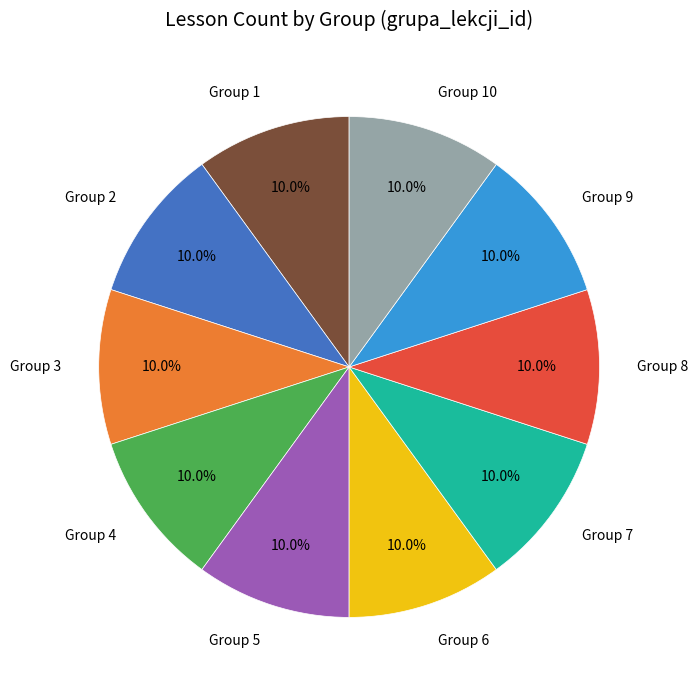

What percentage is NOT represented by Group 8?

90.0%